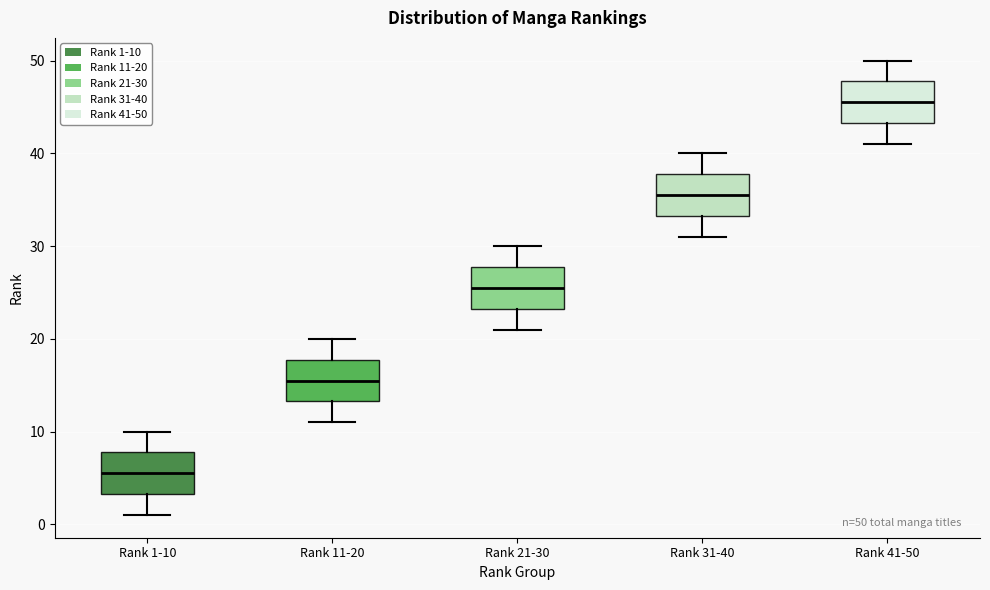

Which box's median line is the lowest?

Rank 1-10